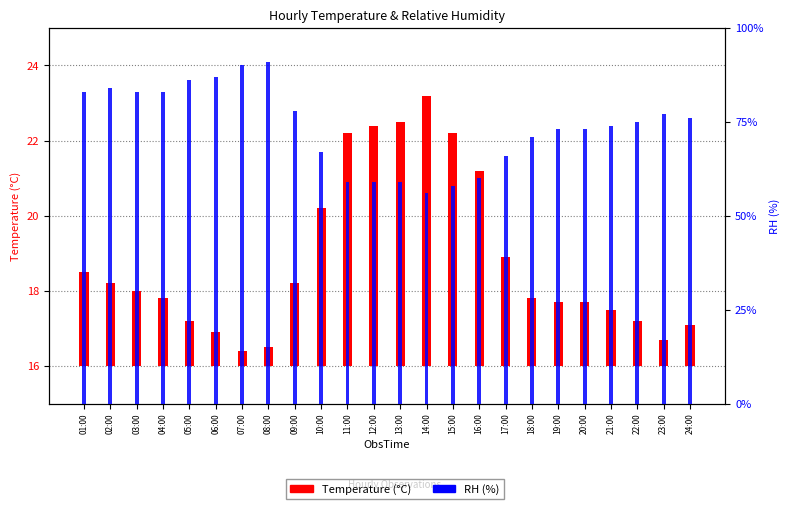

Between 09:00 and 11:00, which is larger?

11:00